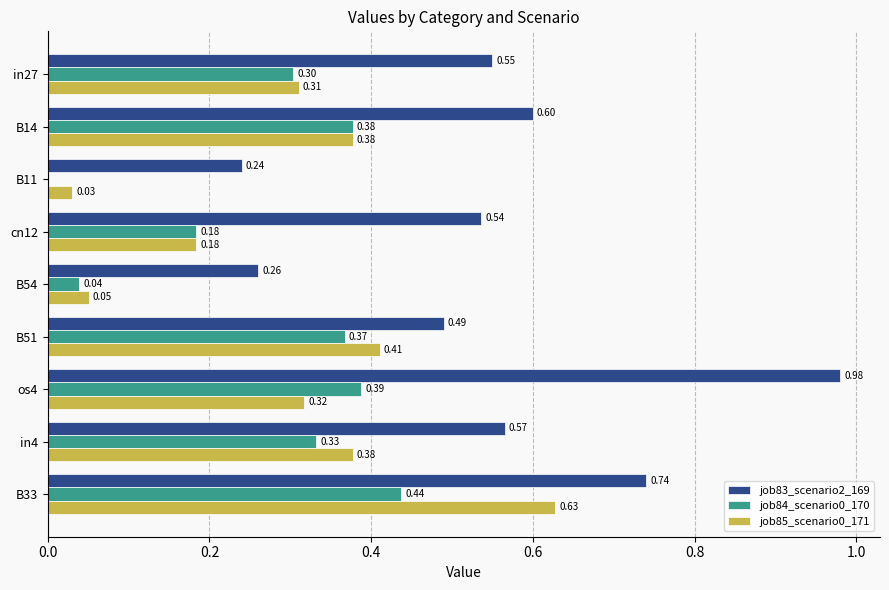

What is the sum of all job83_scenario2_169 values?

5.0